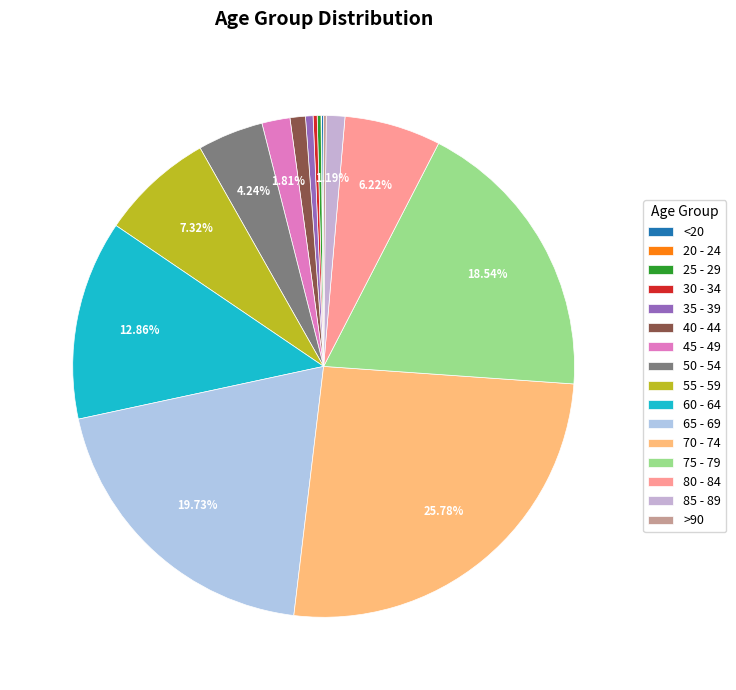

Between 40 - 44 and 80 - 84, which is larger?

80 - 84